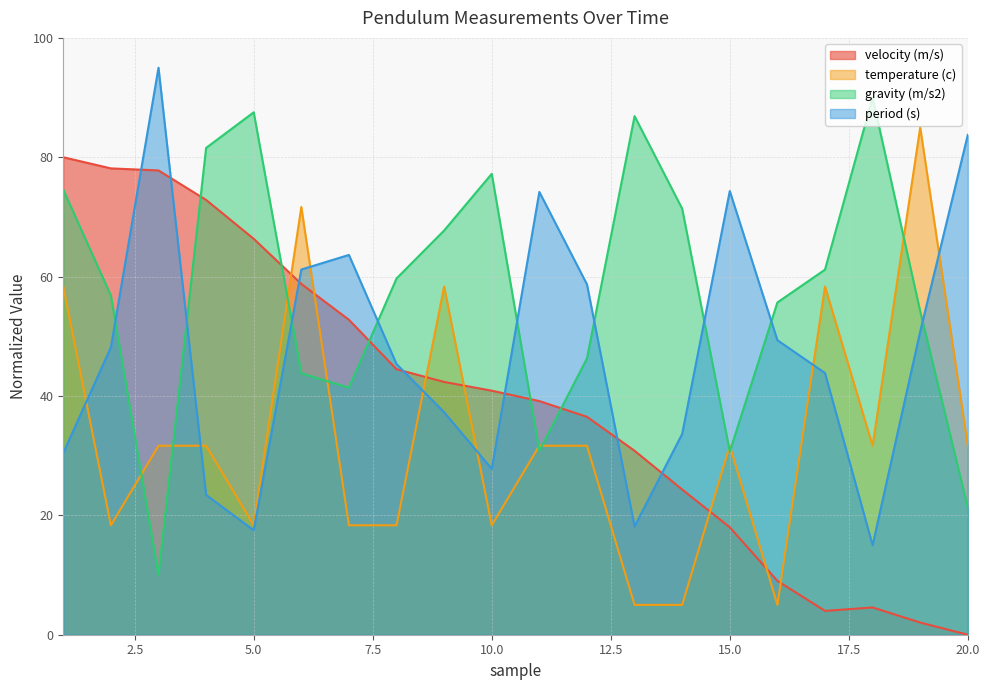

At which label is velocity (m/s) closest to 39?

11